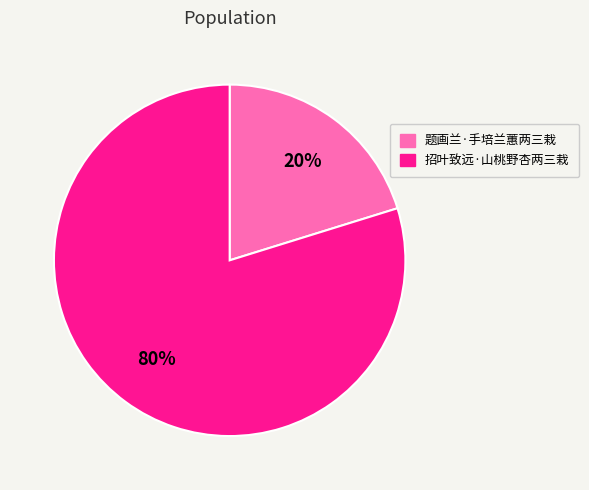

Count the number of slices in the pie.

2